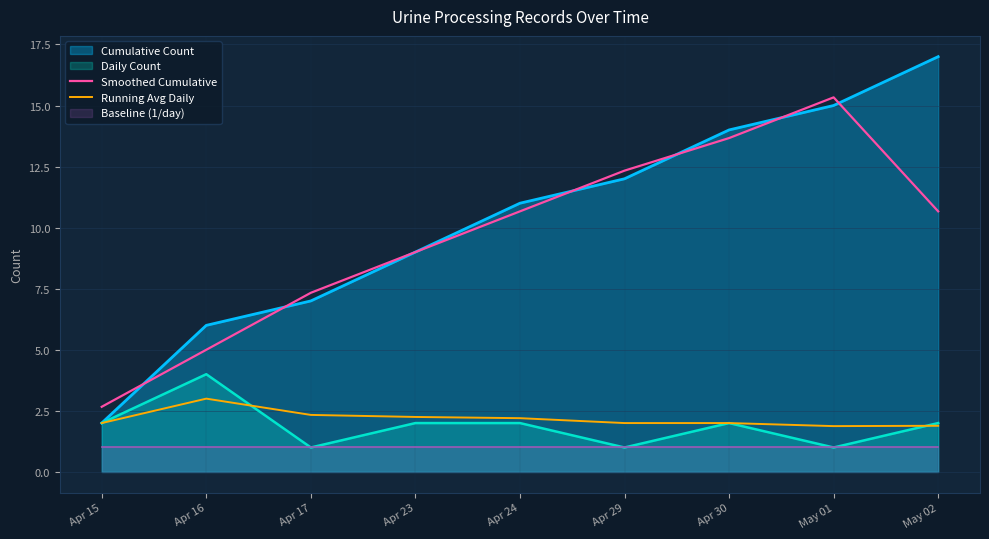

How many lines are shown in the chart?

2